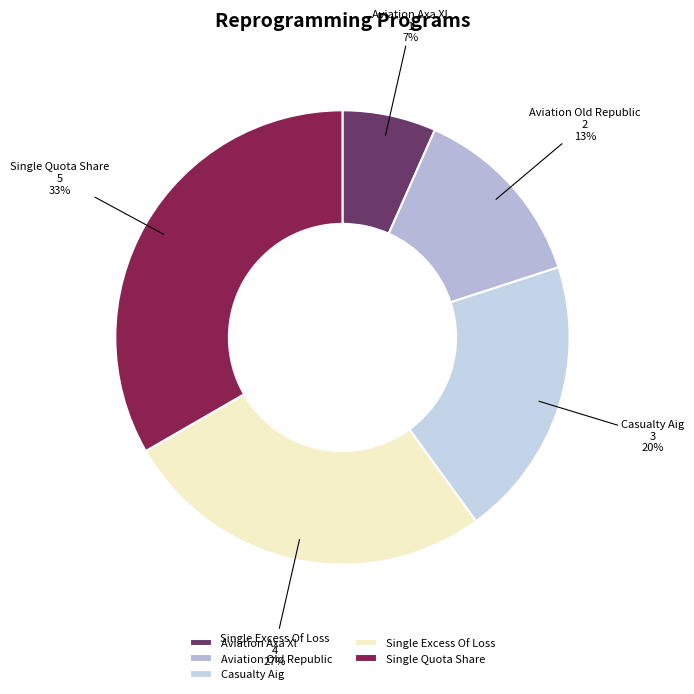

Do Single Quota Share and Aviation Axa Xl together represent more than half of the pie?

No